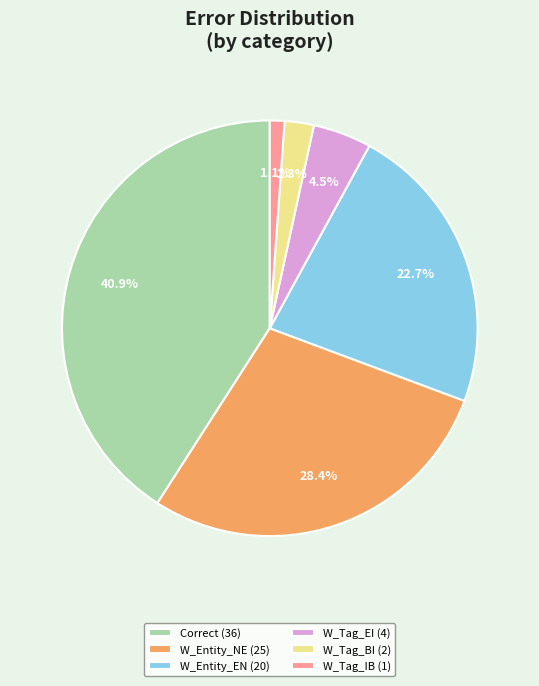

How many segments does this pie chart have?

6